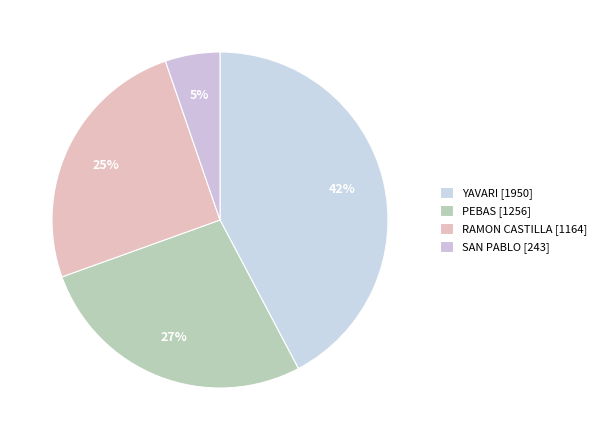

How many slices are in this pie chart?

4